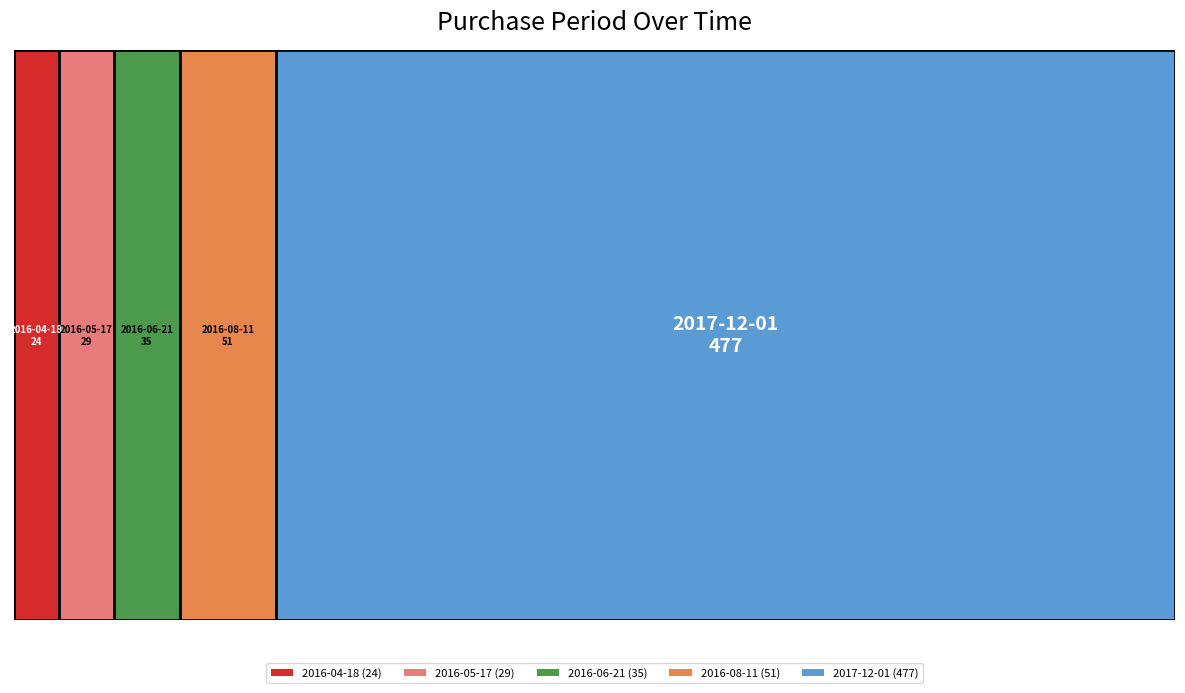

Reading left to right, what are all the values shown in this chart?

24	29	35	51	477